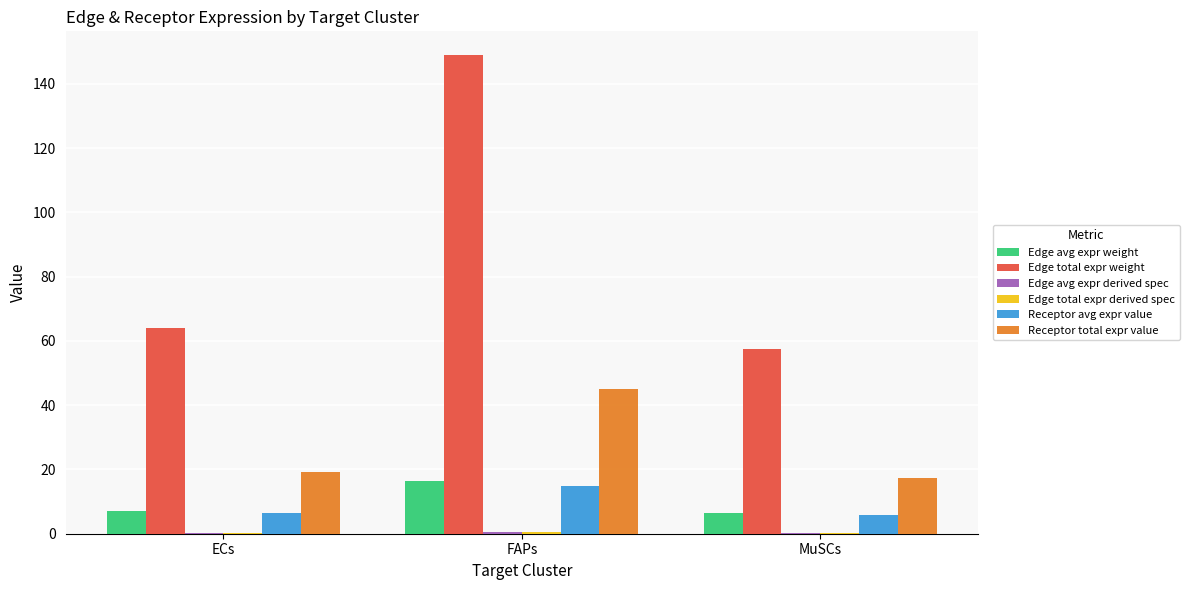

What is the sum of all Edge avg expr weight values?

30.0